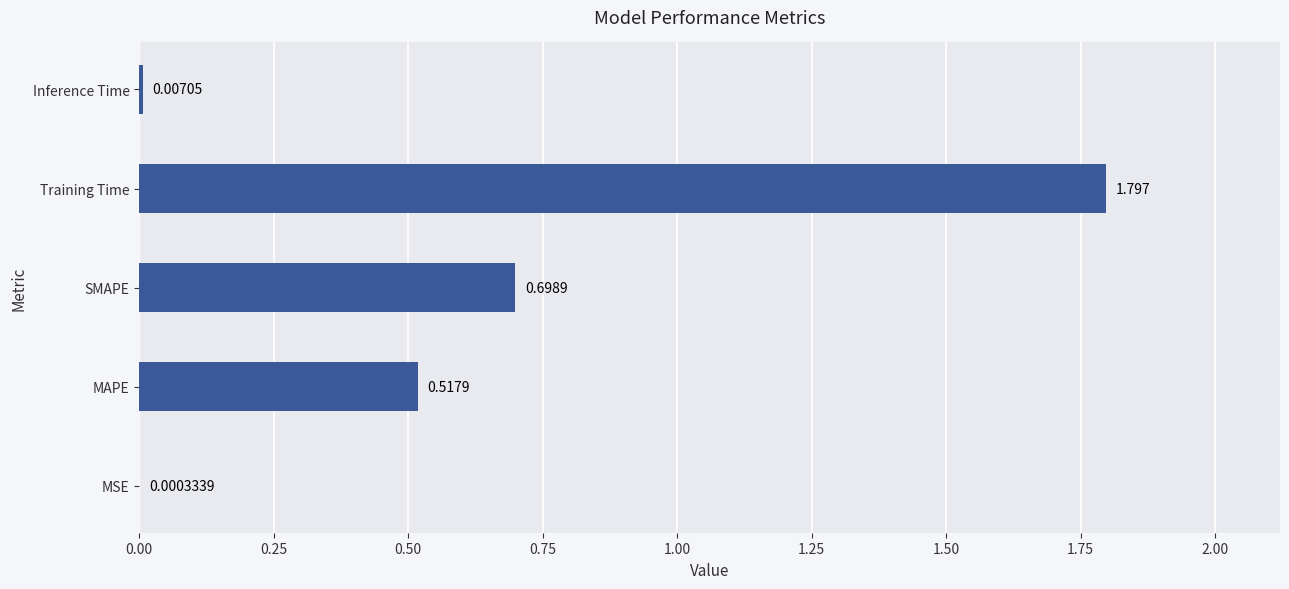

Which category has the highest value across all series?

Training Time